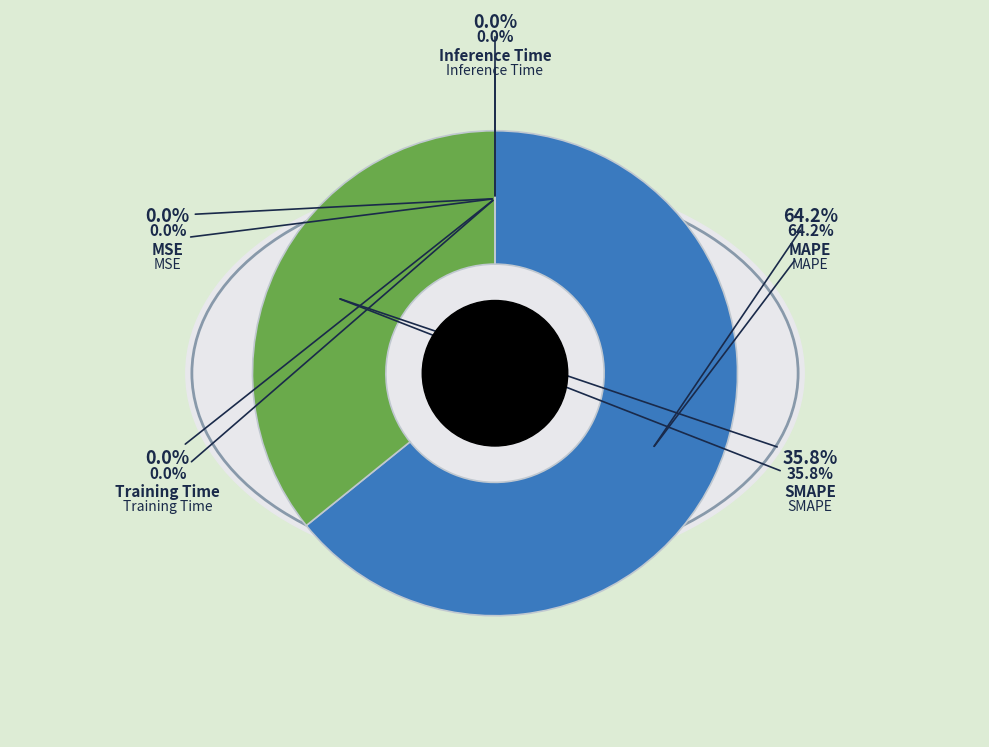

To the nearest percent, what is the difference between the MAPE and Inference Time slice percentages?

64%